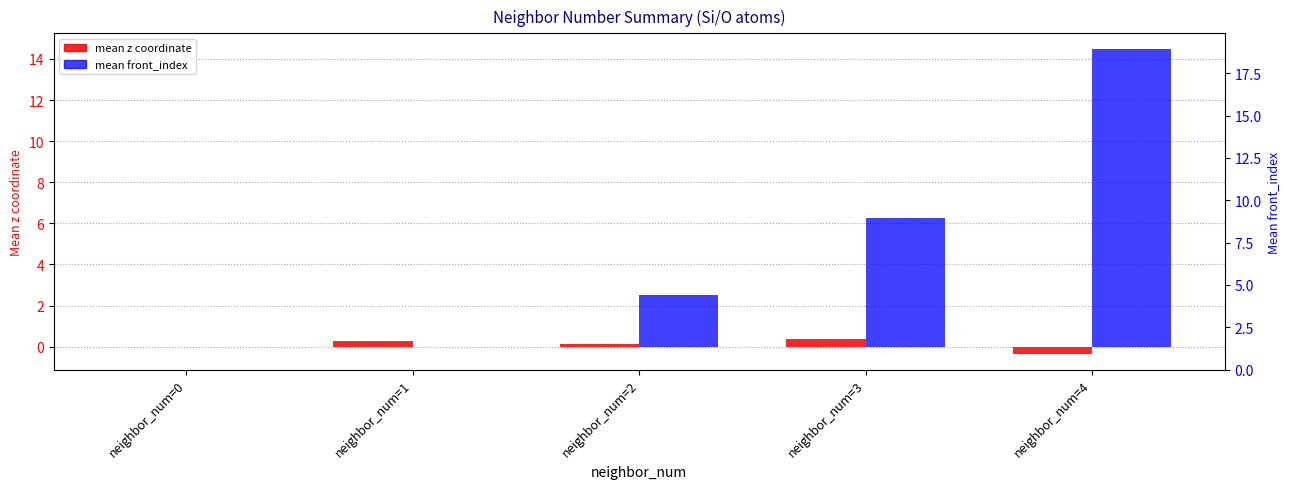

List the series in order of their overall mean, lowest first.

mean z coordinate, mean front_index